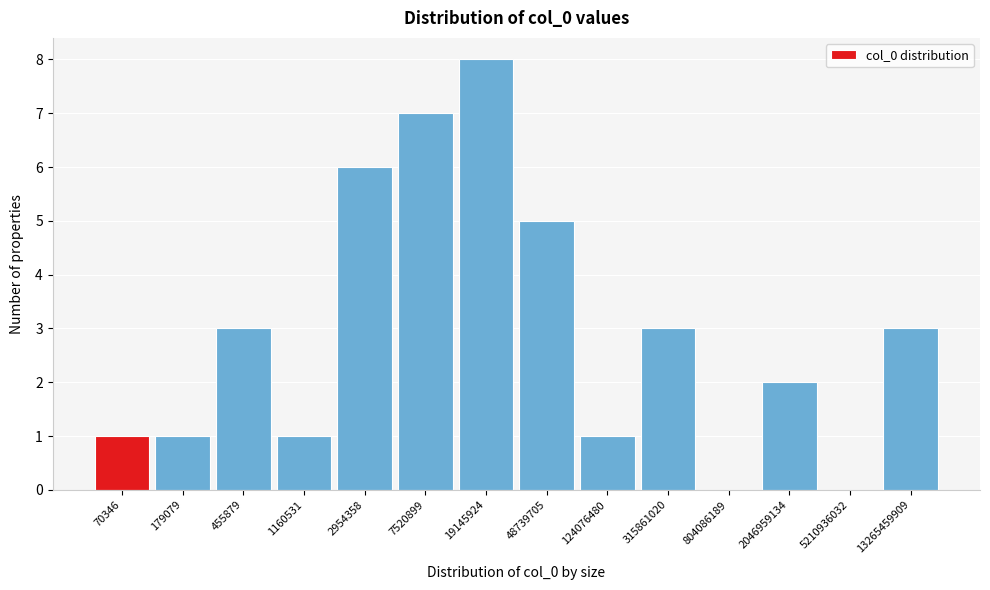

Reading left to right, what are all the values shown in this chart?

70346=1	179079=1	455879=3	1160531=1	2954358=6	7520899=7	19145924=8	48739705=5	124076480=1	315861020=3	804086189=0	2046959134=2	5210936032=0	13265459909=3